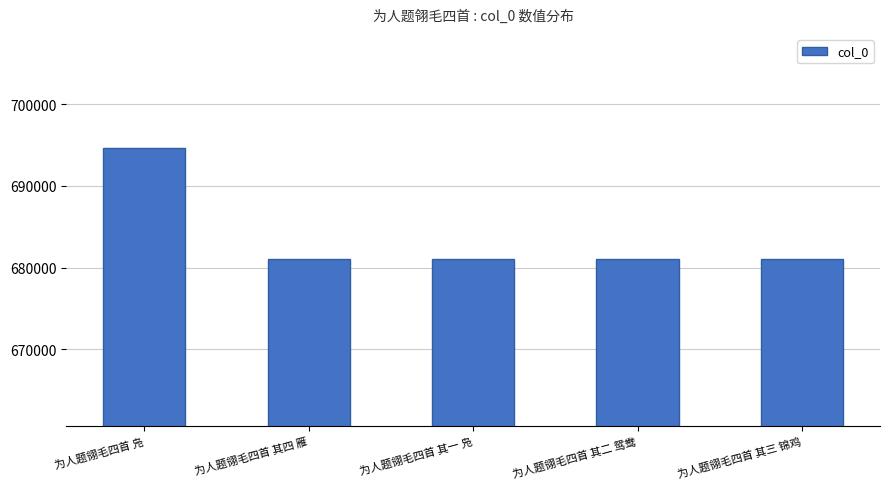

What is the label of the 1st bar from the left?

为人题翎毛四首 凫